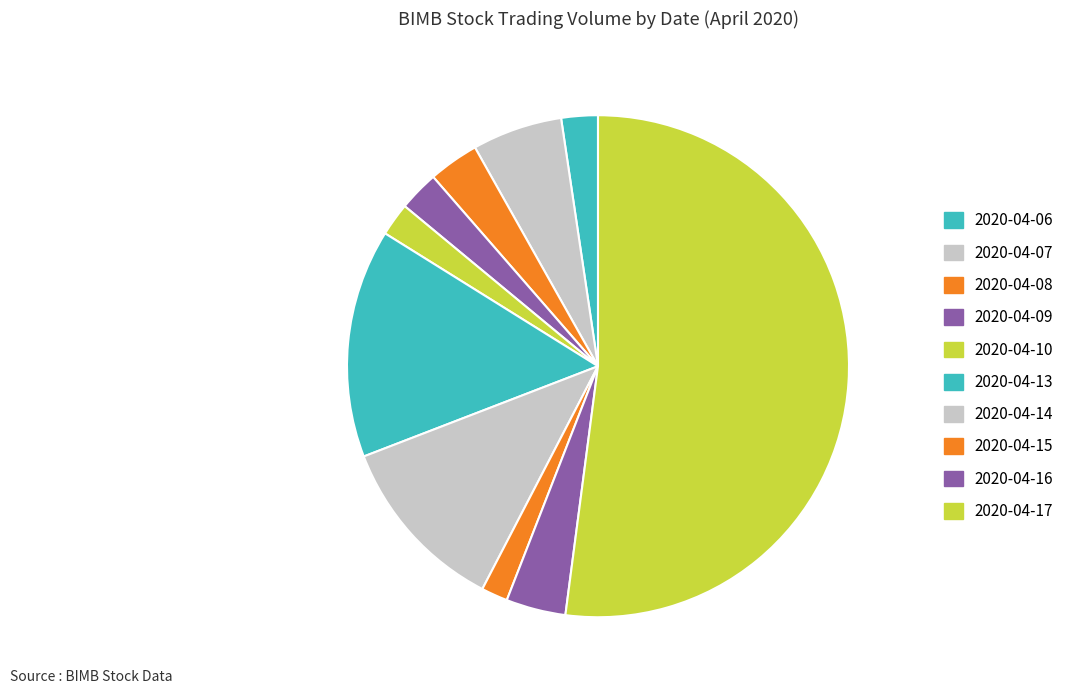

Is there any slice that represents more than half of the pie?

Yes